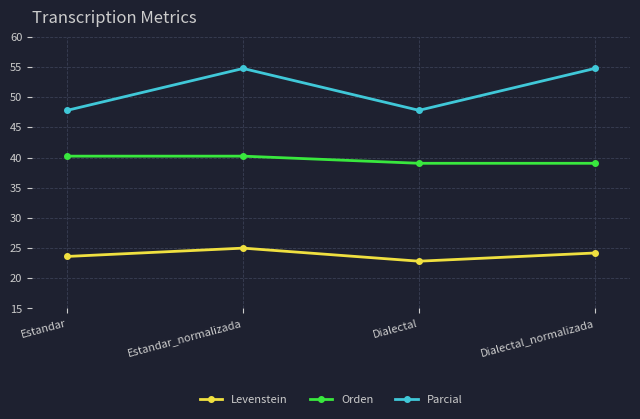

What position from the left is Estandar?

1